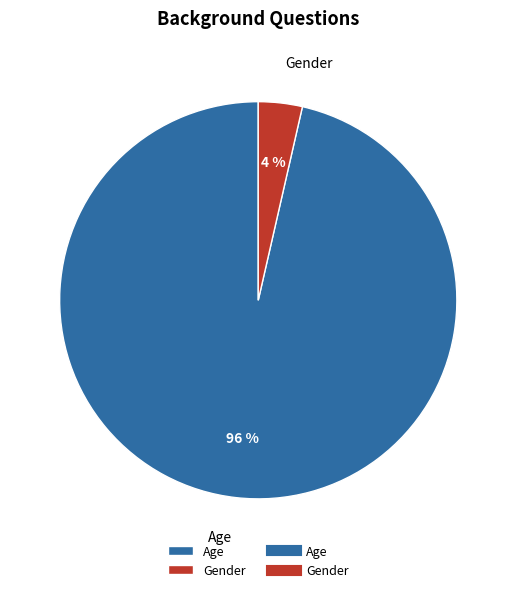

Is the sum of Age and Gender greater than half?

Yes